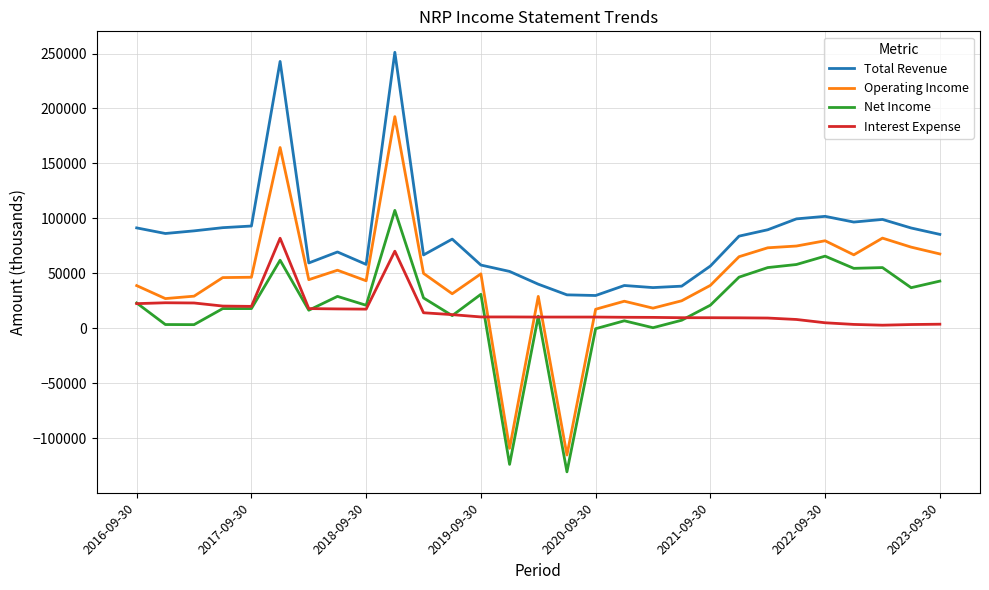

Which series has the largest range (max minus min)?

Operating Income